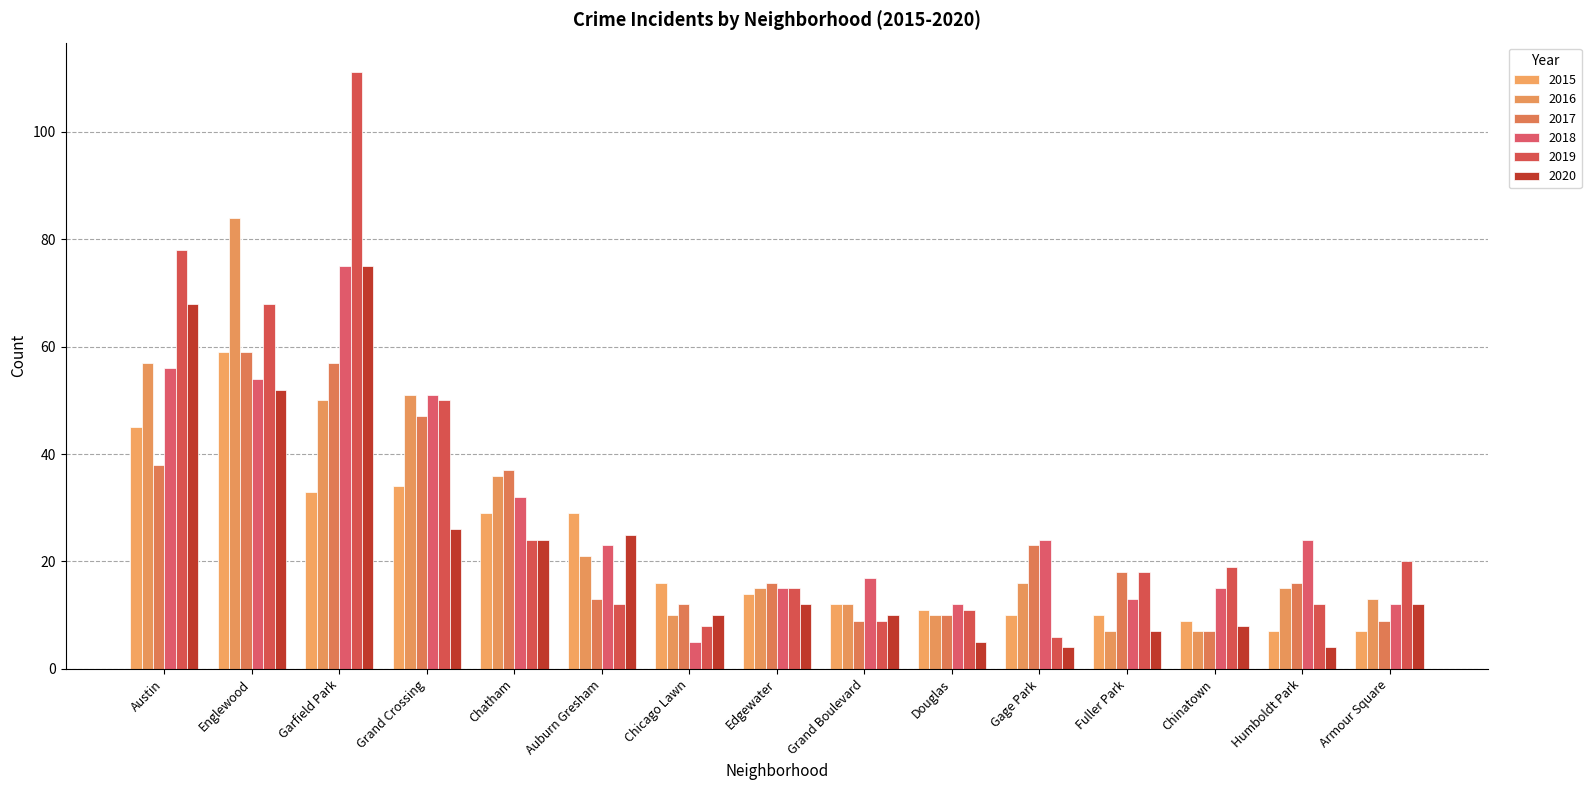

Which series has the largest total across all categories?

2019